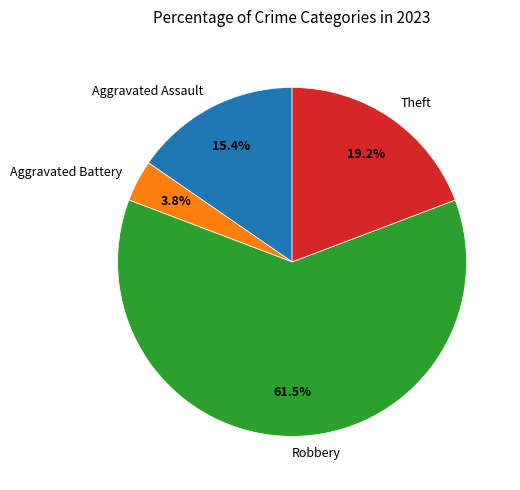

Is the sum of Aggravated Battery and Aggravated Assault greater than half?

No